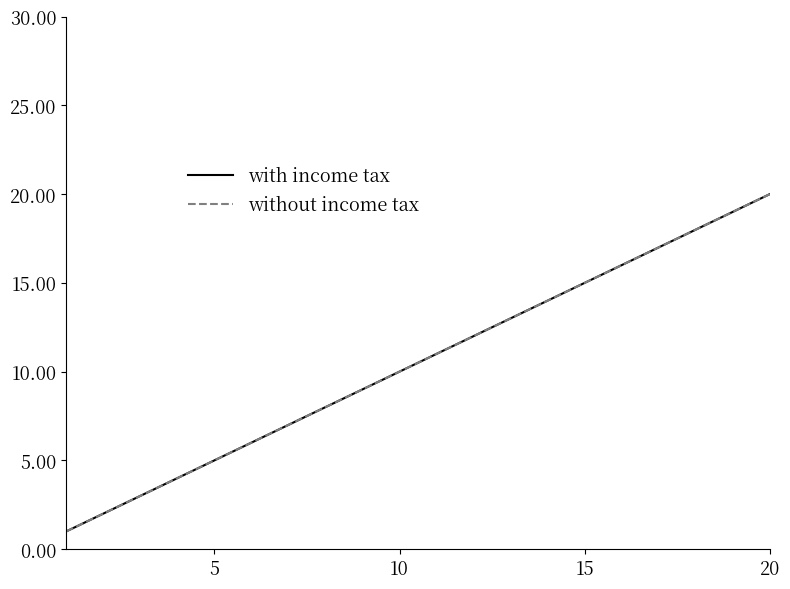

True or false: with income tax and without income tax intersect in this chart.

False